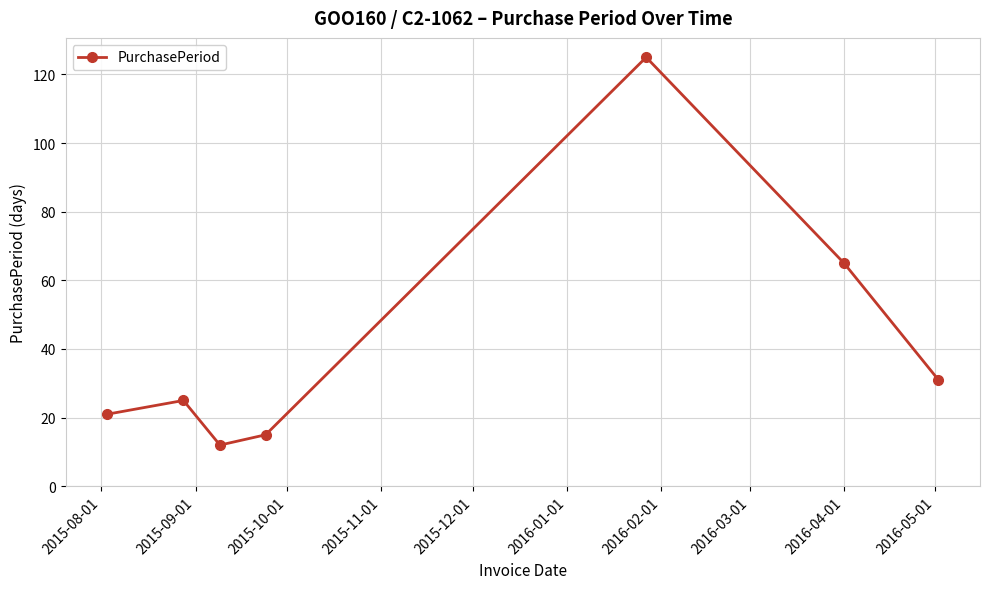

How many points are higher than both their immediate neighbors (excluding endpoints)?

2